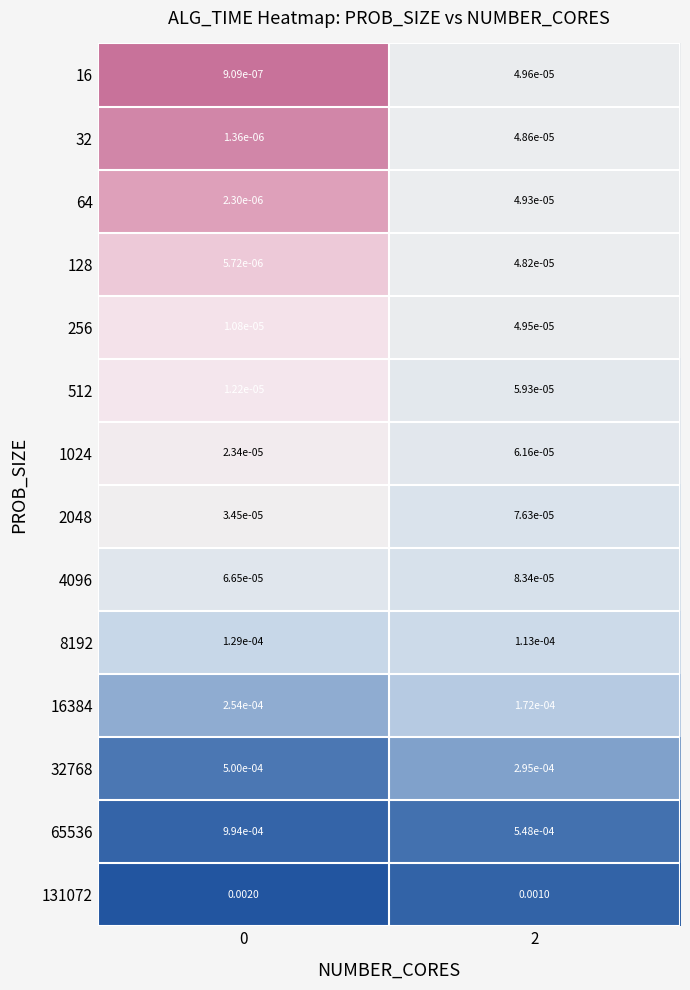

Is the value of 65536 at 0 greater than the value of 512 at 2?

Yes